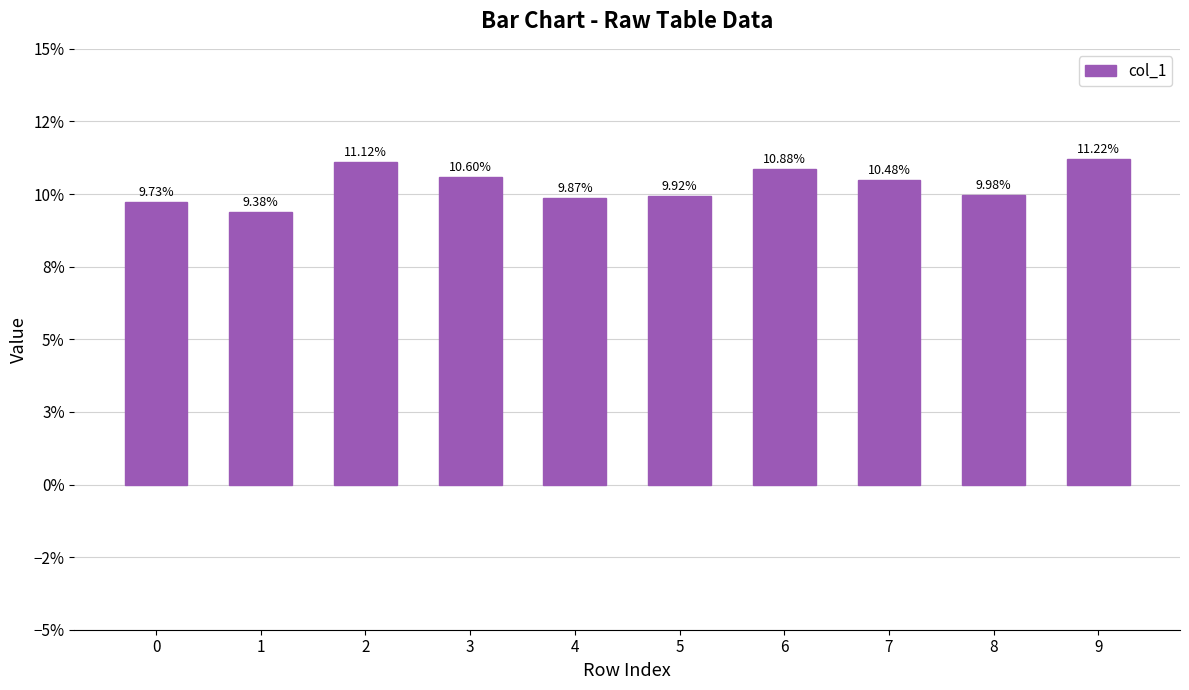

Does the chart contain any negative values?

No